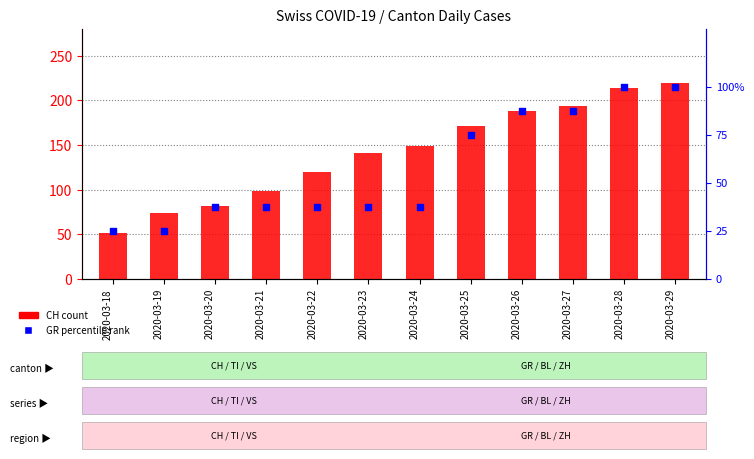

Which series has the widest spread of Y values?

CH (count)